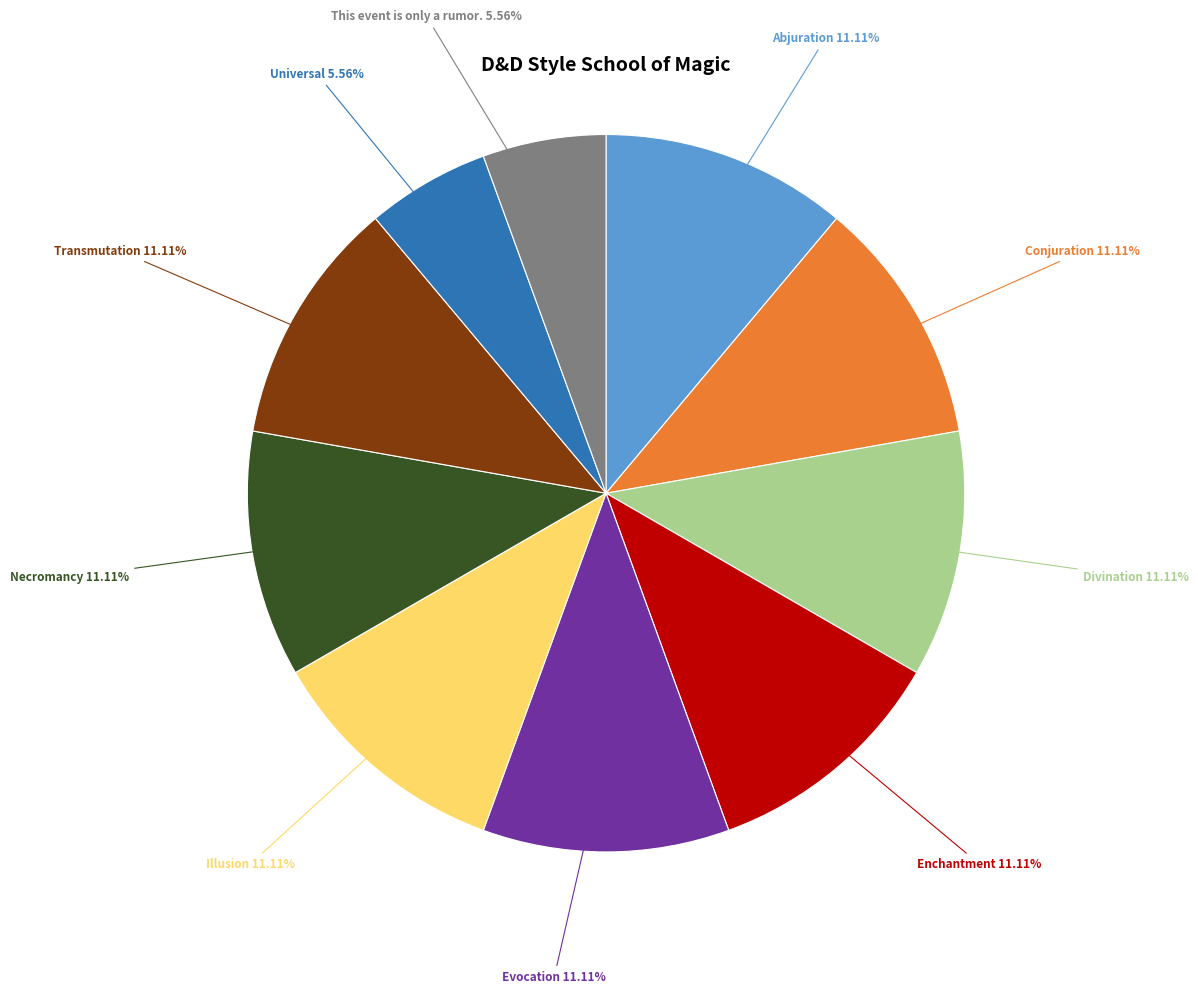

How many slices are in this pie chart?

10